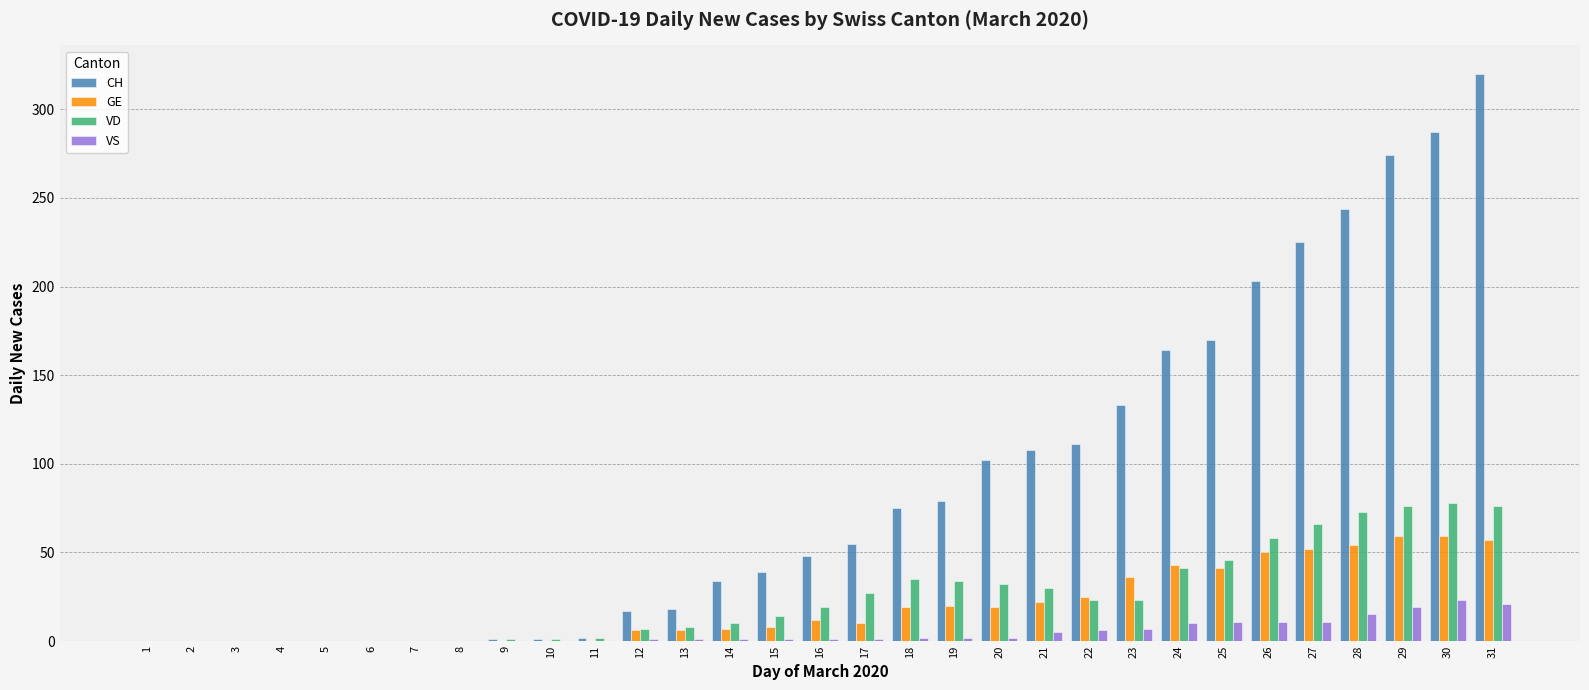

Between 16 and 18, which series saw the biggest shift?

CH